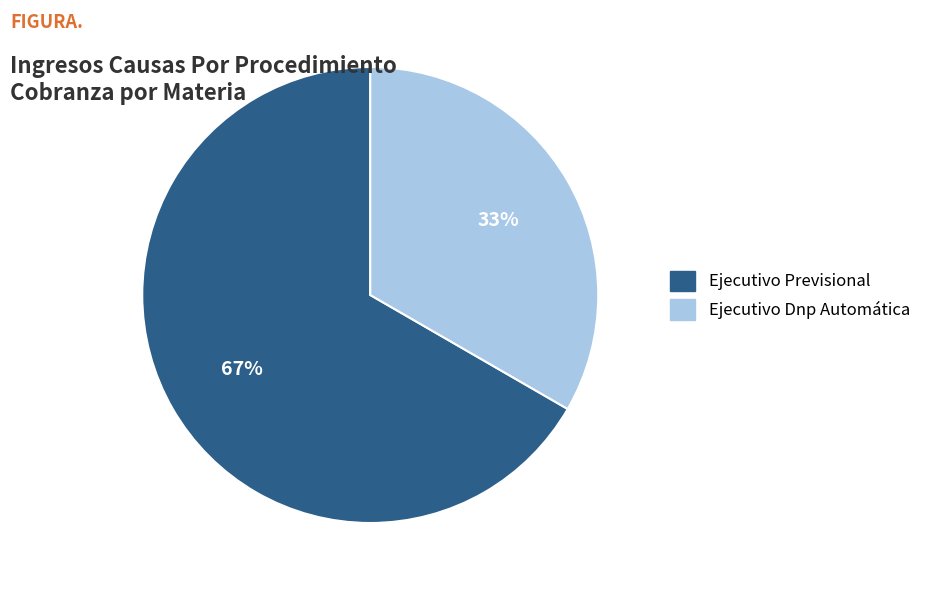

To the nearest percent, what portion does Ejecutivo Previsional represent?

67%